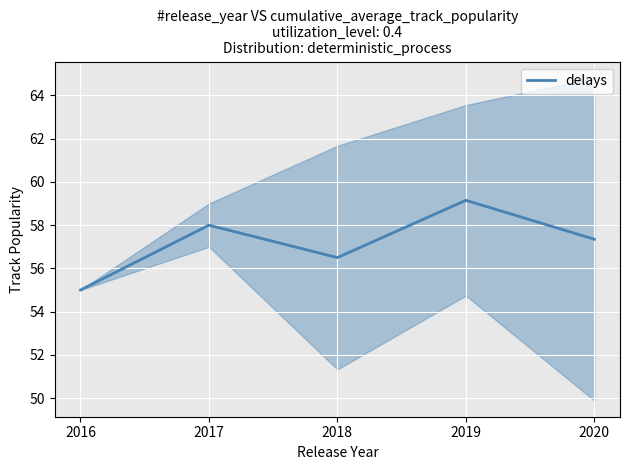

The chart shows a value of 58.0 at 2017. True or false?

True